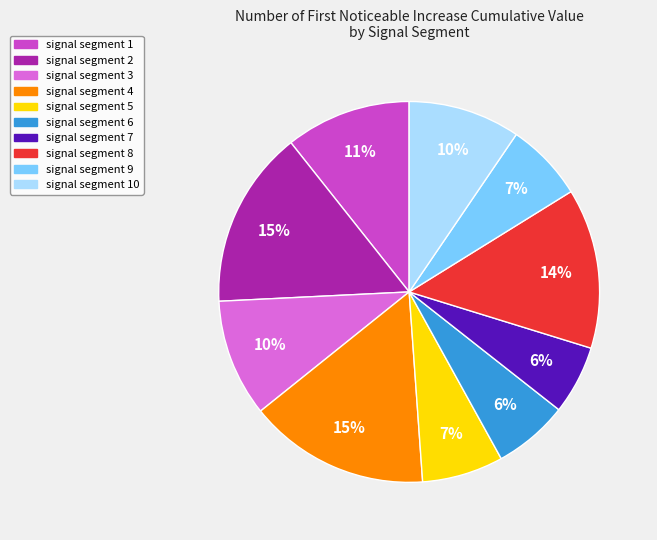

The signal segment 8 slice represents 8% of the pie. True or false?

False